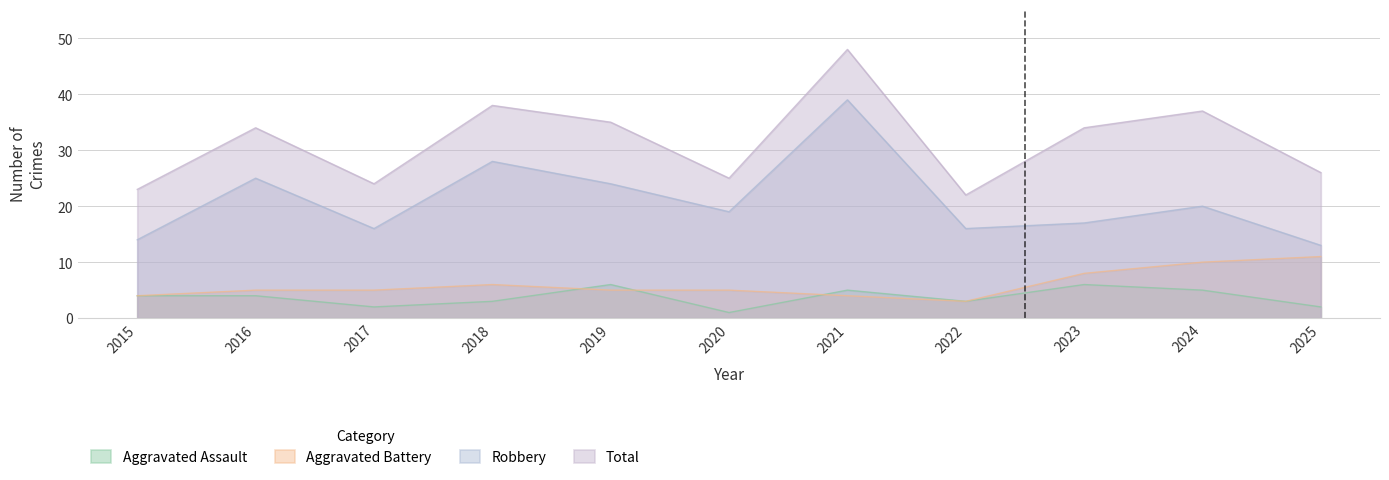

At which category is the sum across all series the highest?

2021